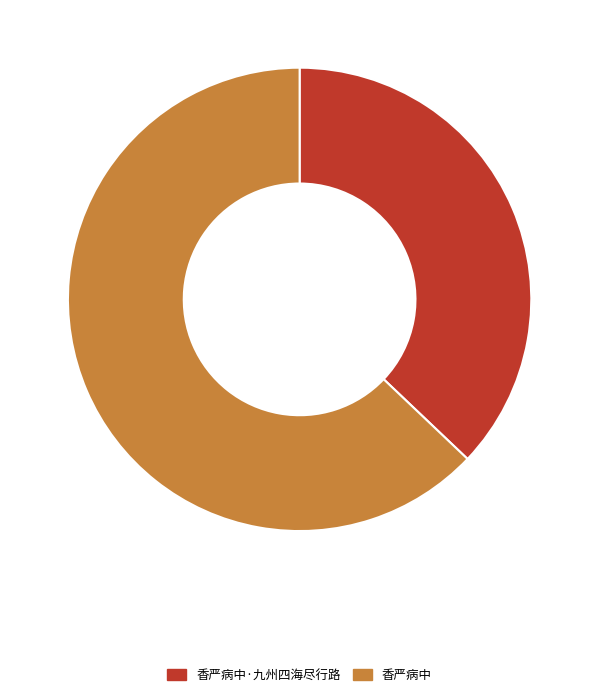

Rank the categories by value from lowest to highest.

香严病中·九州四海尽行路, 香严病中